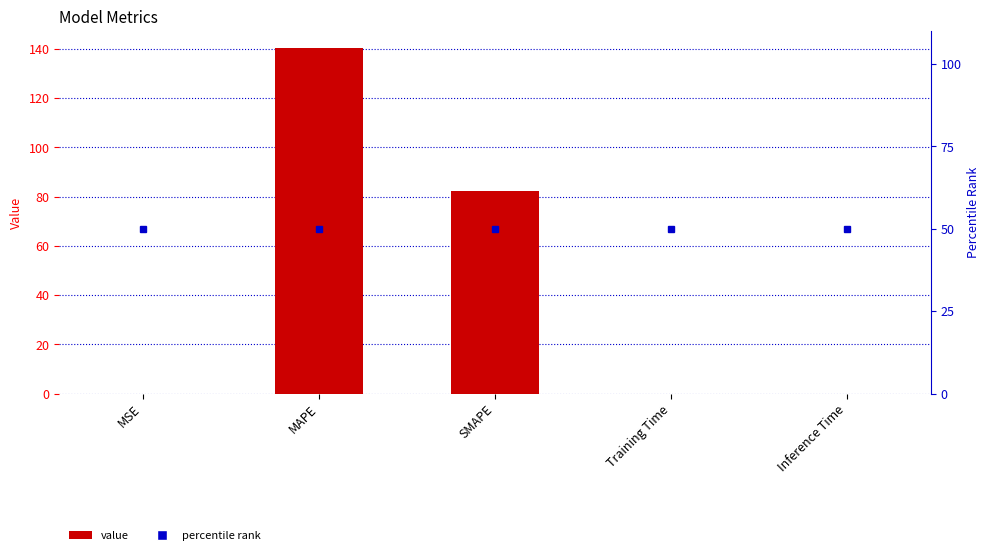

List the series in order of their peak value, highest first.

col_1, percentile rank